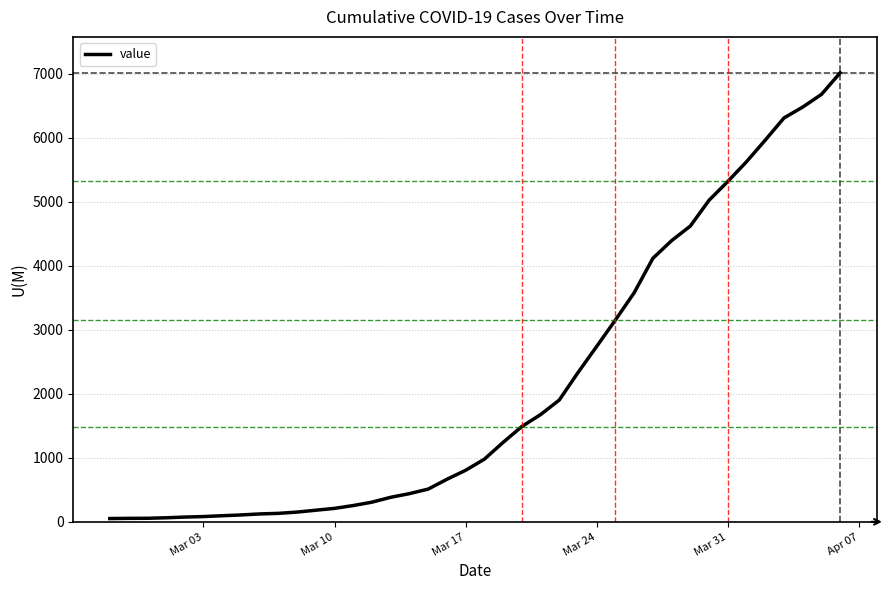

What is the difference between the maximum and minimum values?

6962